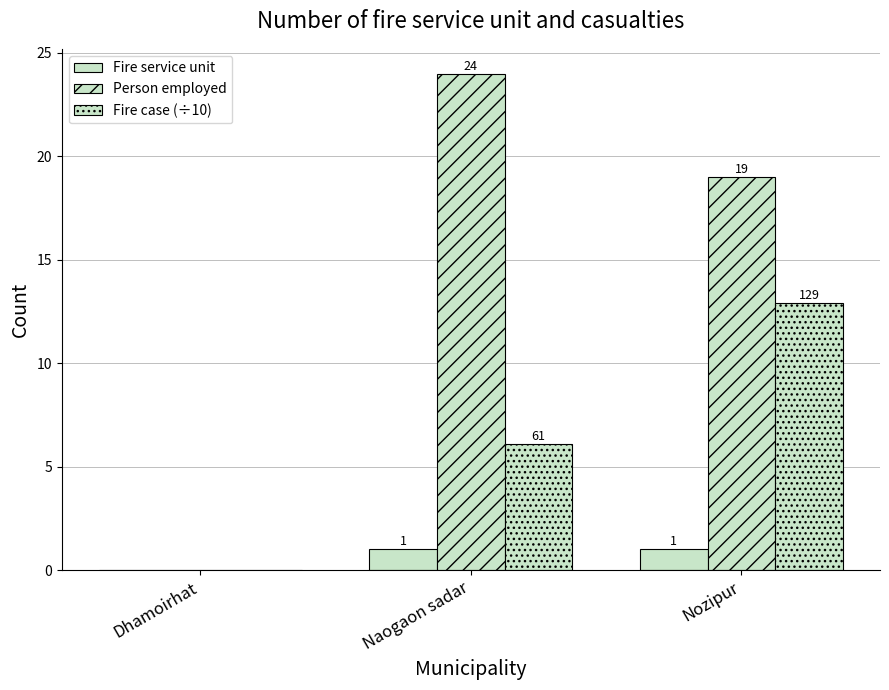

Reading left to right, transcribe all the data shown in this chart.

Fire service unit: 0.0	1.0	1.0
Person employed: 0.0	24.0	19.0
Fire case (÷10): 0.0	6.1	12.9